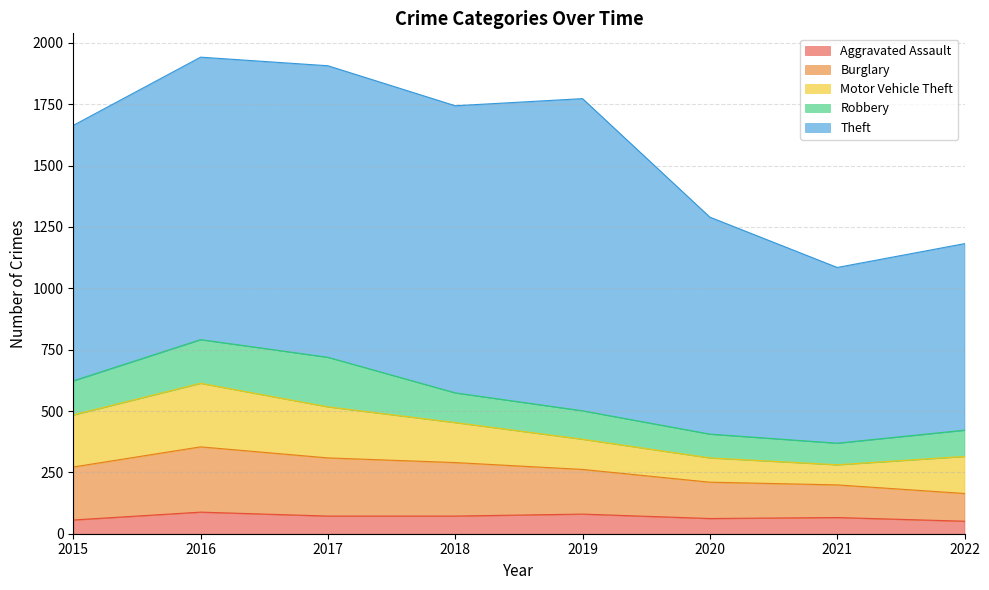

Reading left to right, list all the values displayed in this chart.

Aggravated Assault: 2015=56	2016=88	2017=72	2018=72	2019=80	2020=62	2021=66	2022=51
Burglary: 2015=216	2016=266	2017=237	2018=218	2019=182	2020=148	2021=133	2022=113
Motor Vehicle Theft: 2015=212	2016=259	2017=208	2018=163	2019=123	2020=99	2021=82	2022=151
Robbery: 2015=139	2016=178	2017=202	2018=121	2019=116	2020=97	2021=88	2022=107
Theft: 2015=1041	2016=1151	2017=1188	2018=1170	2019=1272	2020=884	2021=716	2022=760